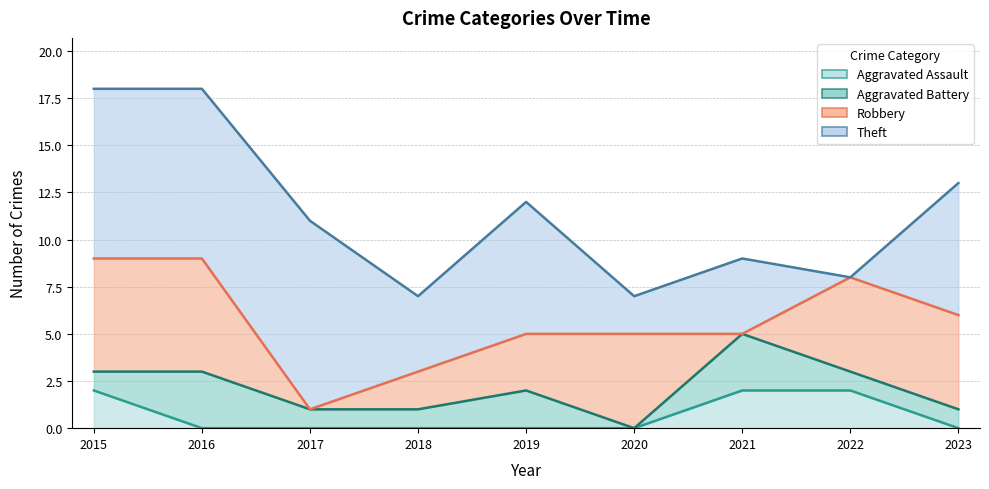

What is the difference between the second highest and second lowest values in the Aggravated Assault series?

2